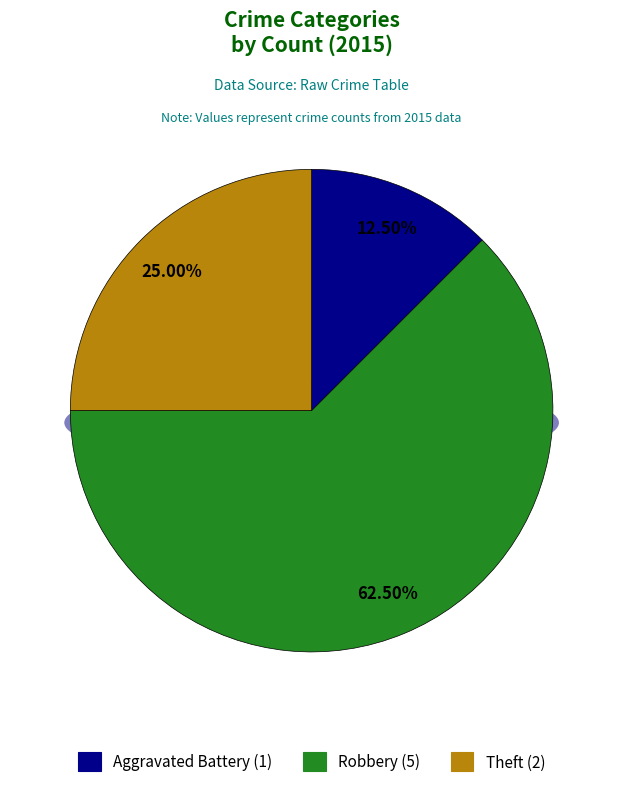

Approximately how many times larger is the value at Robbery compared to Aggravated Battery?

5.0